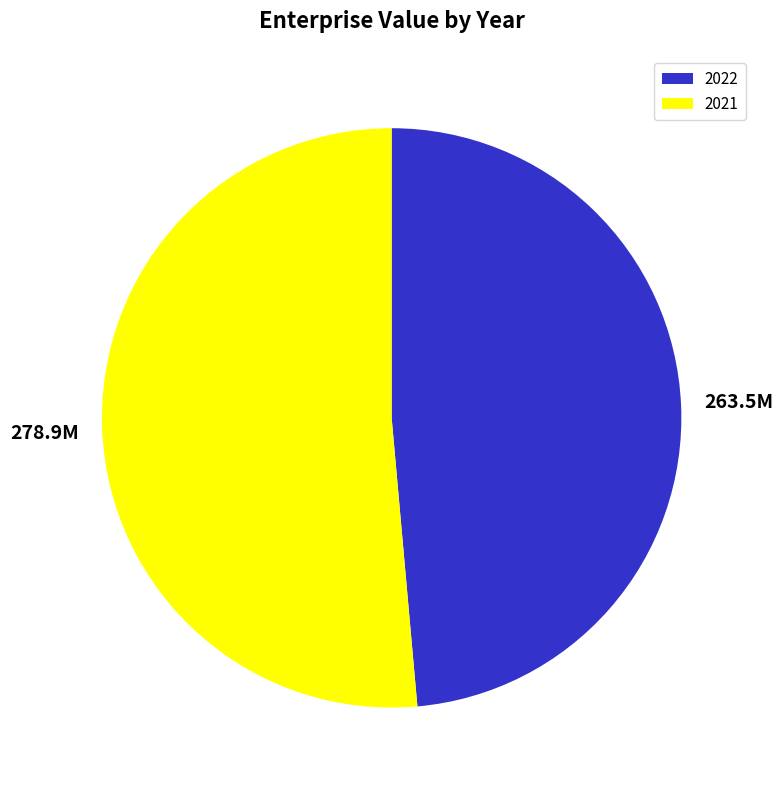

What is the largest slice in the pie chart?

2021